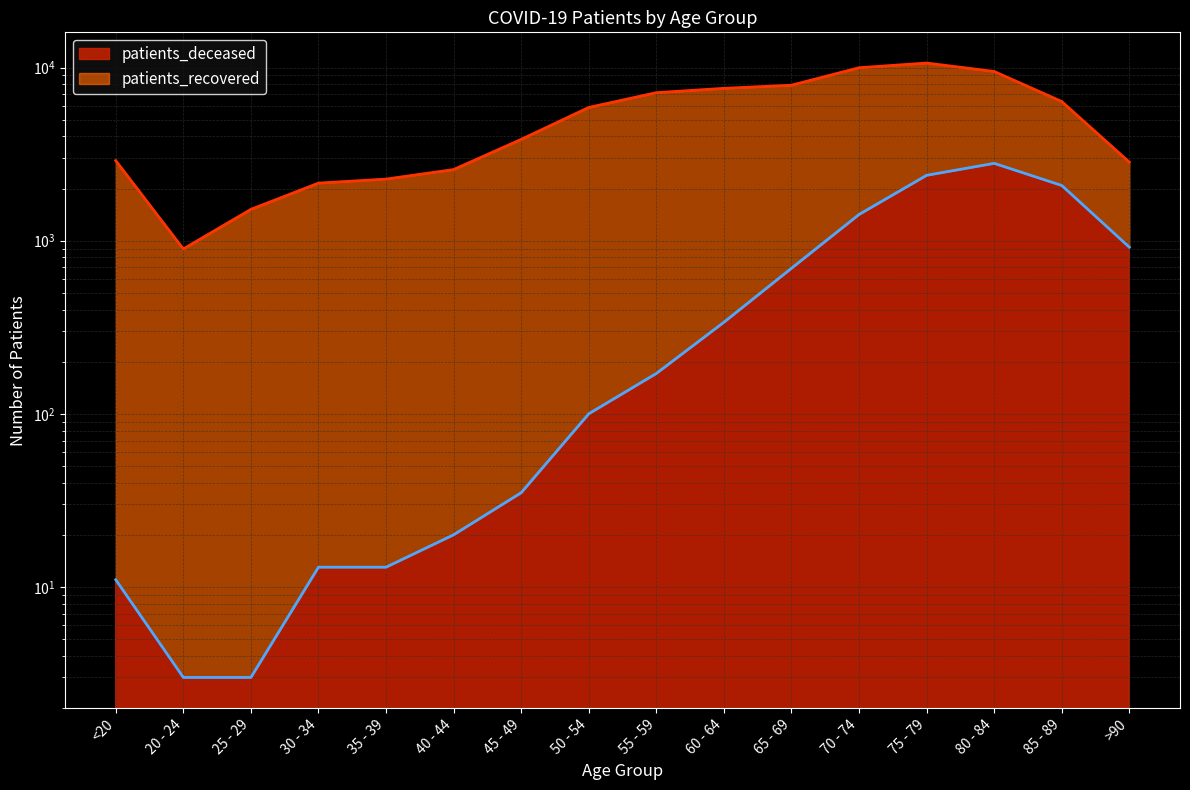

Is it true that the value at 55 - 59 is 171?

True